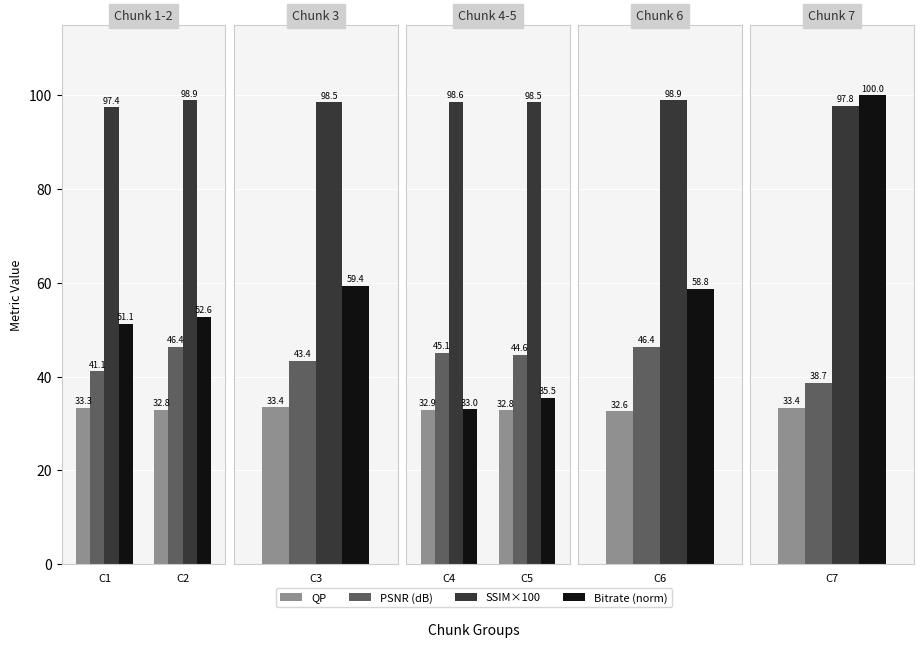

What is the total value across all series at C1?

222.9